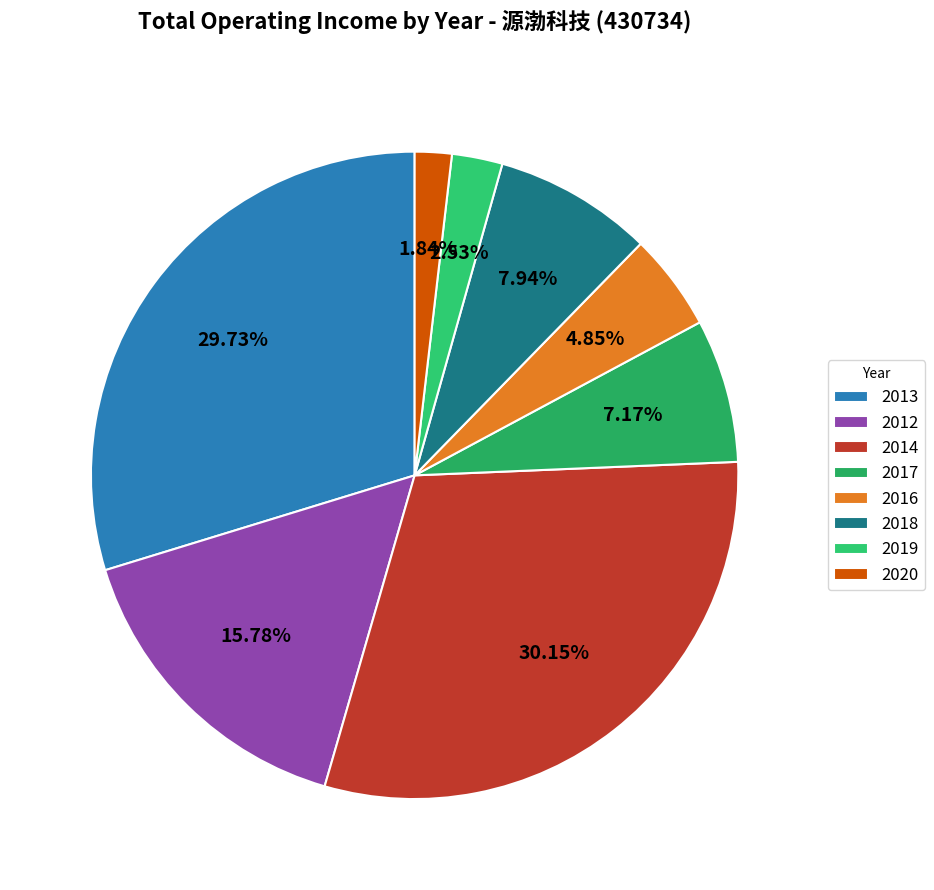

Does 2016 account for over 50% of the chart?

No